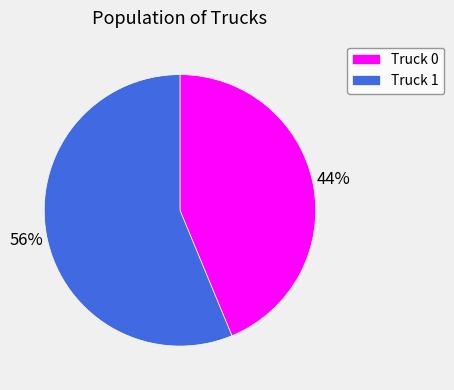

To the nearest percent, what percentage of the pie is Truck 0?

44%